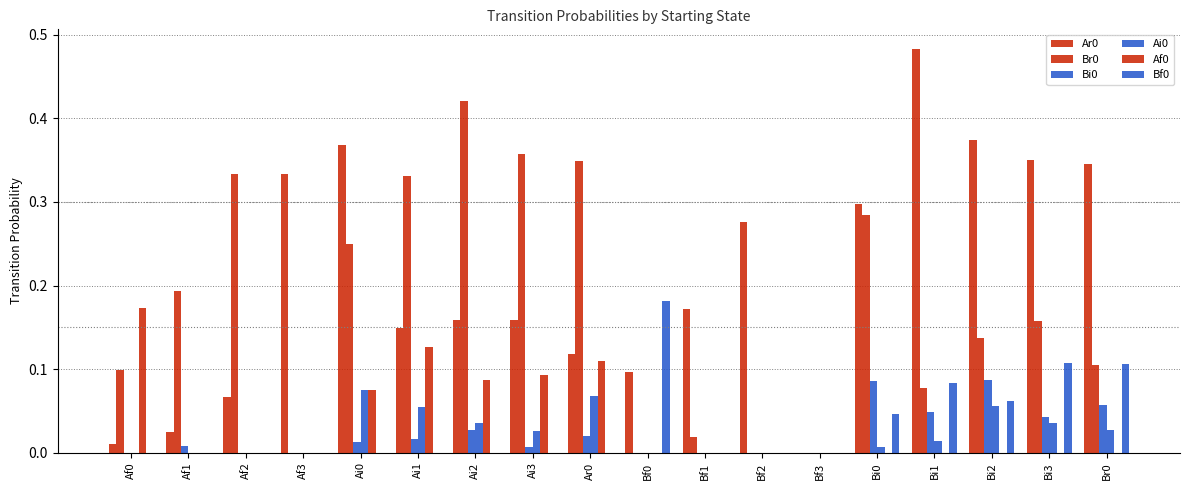

Rank the series at Bi2 from highest to lowest value.

Ar0, Br0, Bi0, Bf0, Ai0, Af0